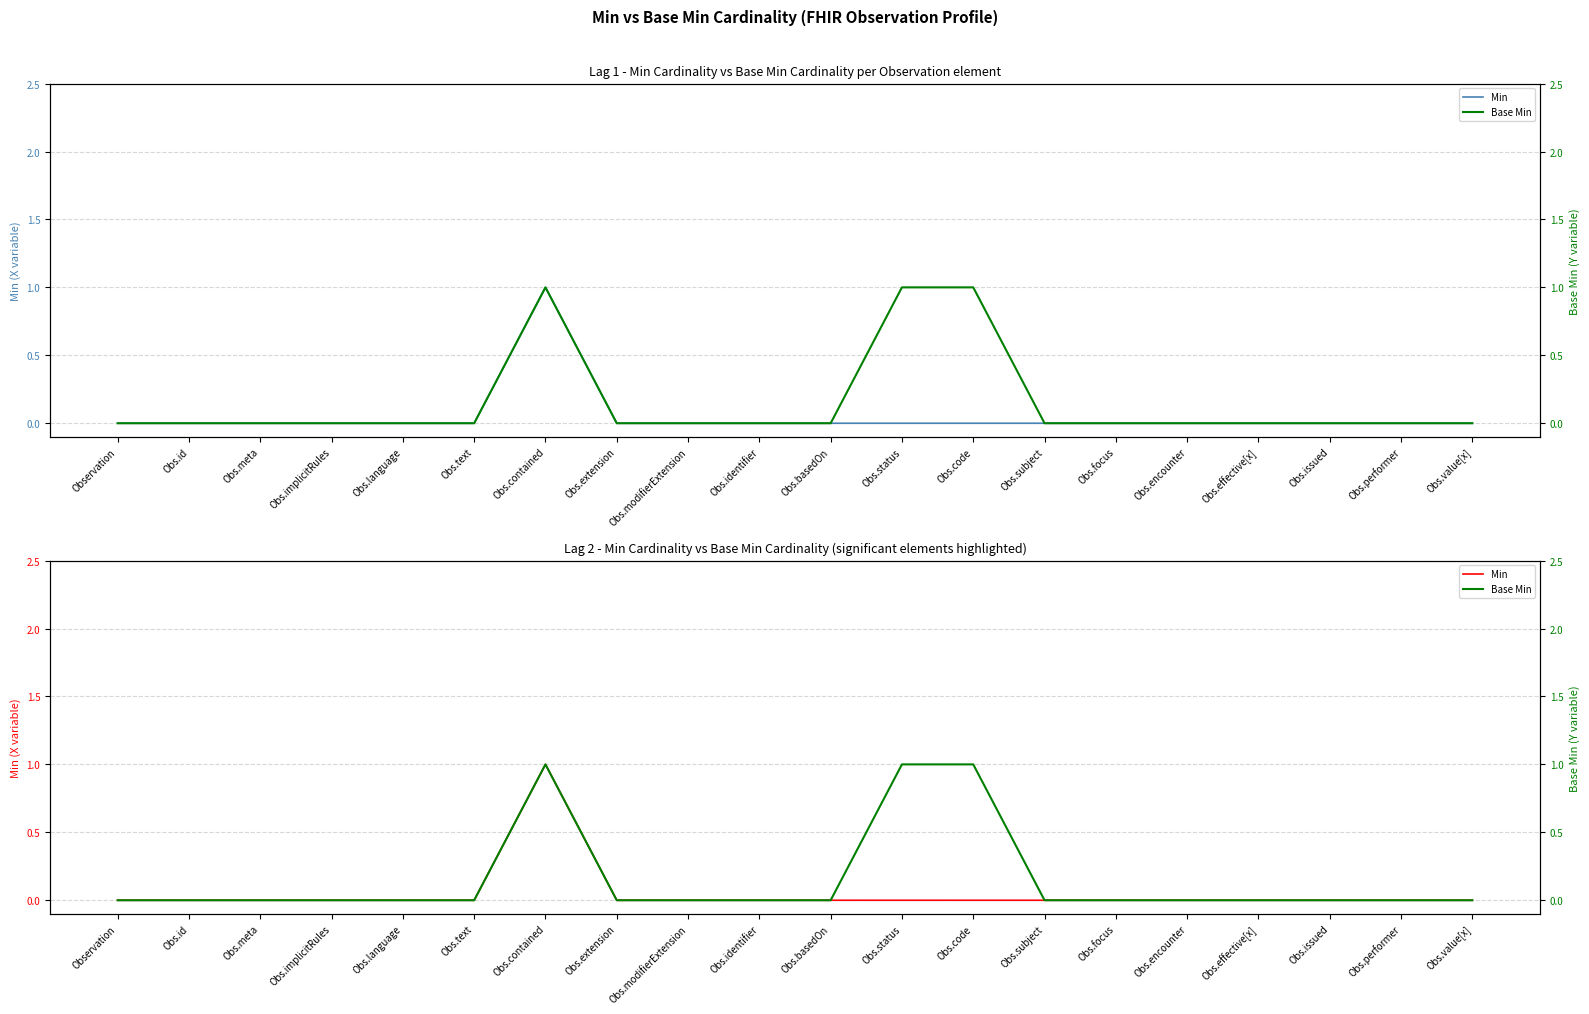

What is the highest value of the Base Min series?

1